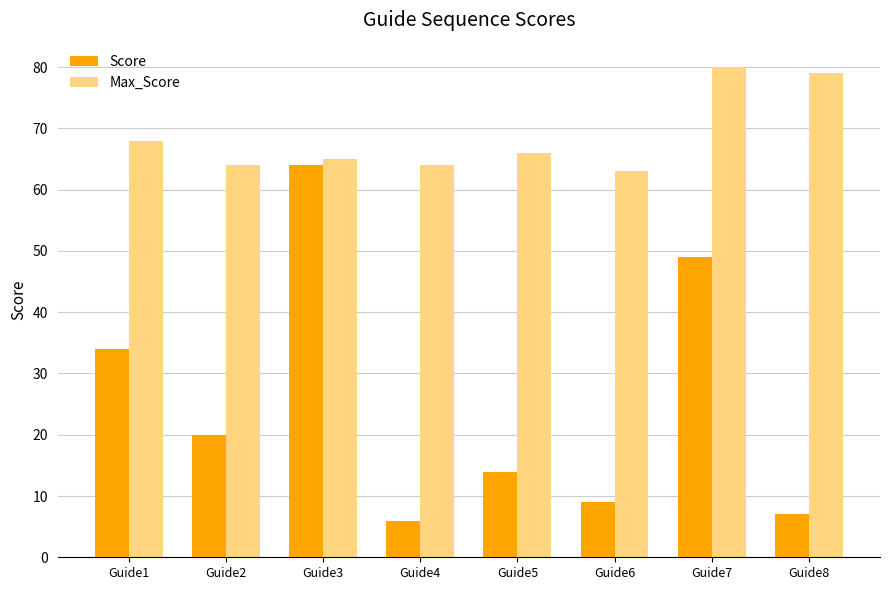

List the series in order of their overall mean, highest first.

Max_Score, Score